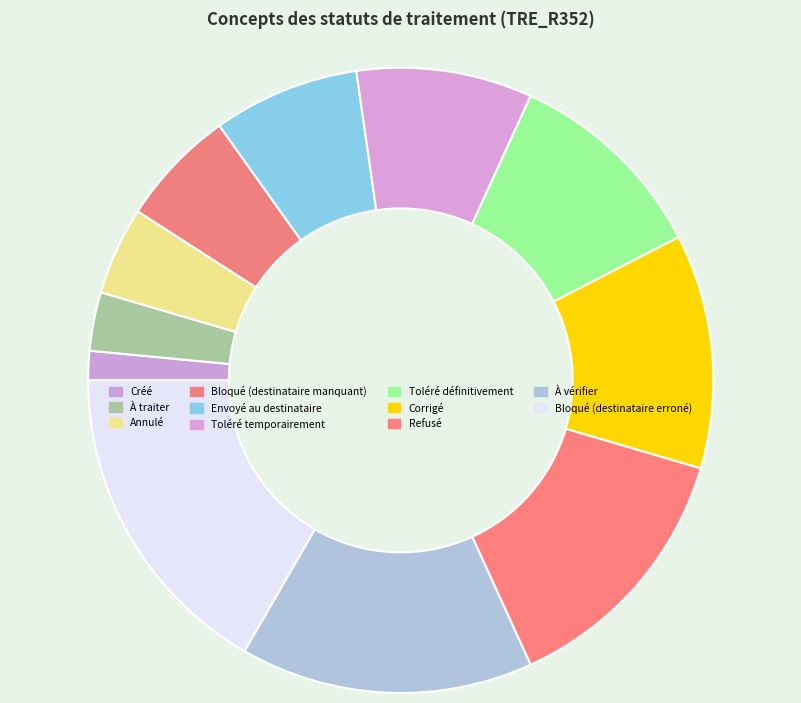

Is it true that Bloqué (destinataire manquant) is 15% of the pie?

False